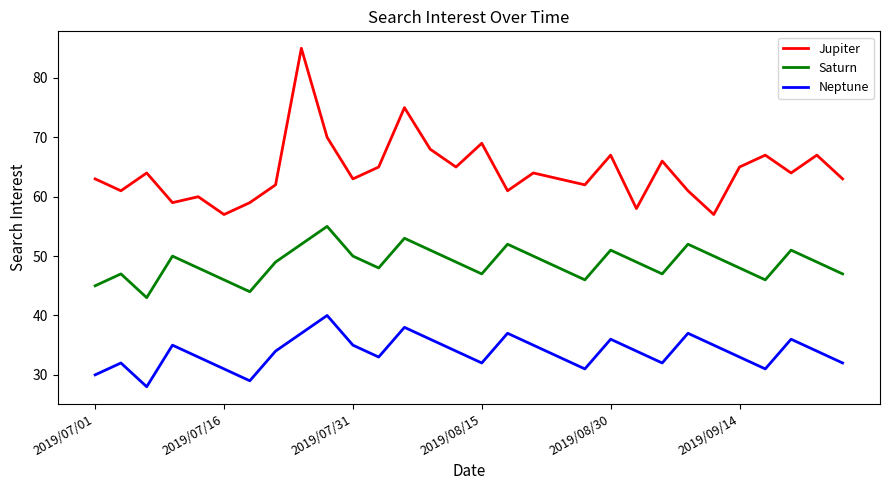

True or false: Neptune and Jupiter cross at least once.

False